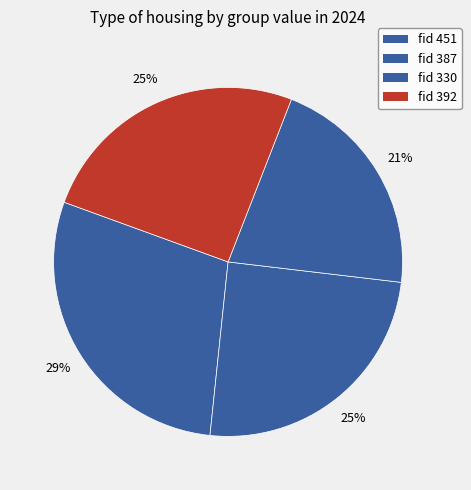

How many slices are in this pie chart?

4